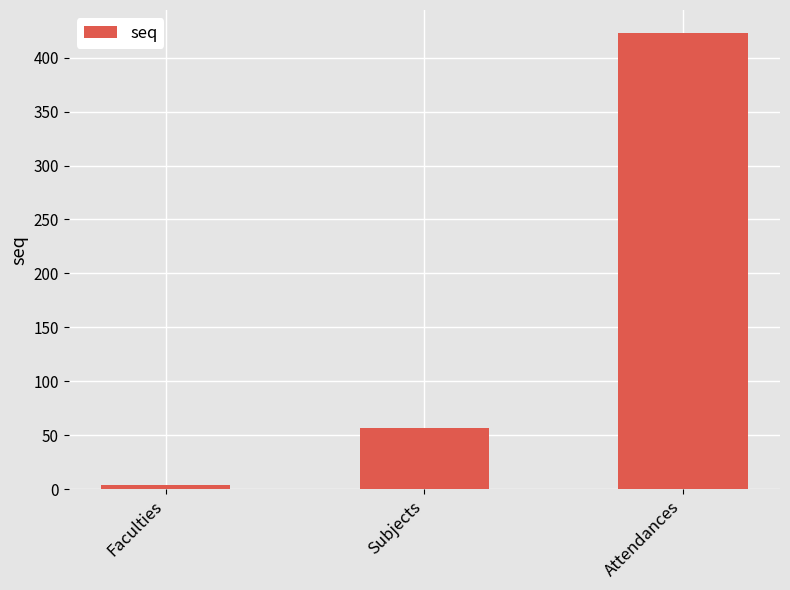

Is it true that the value at Attendances is 423?

True